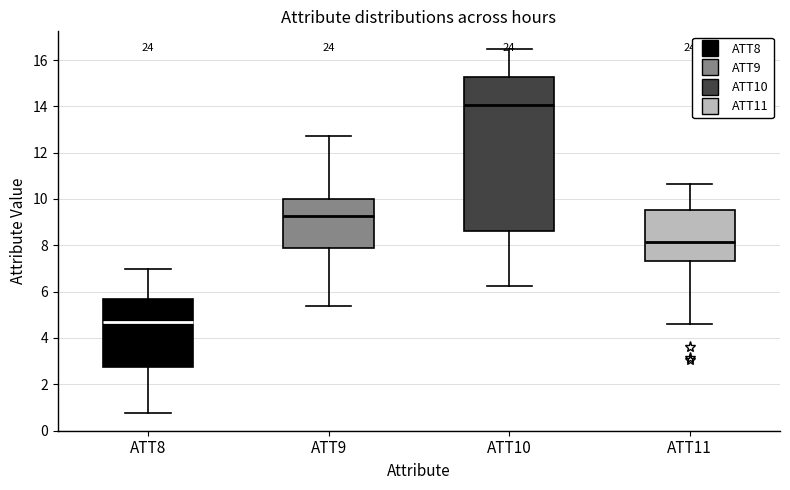

Reading left to right, transcribe this box plot: for each box, give where its median line is, the range the box spans, and where its two whiskers end, as read against the y-axis. The values are not printed on the chart, so give them approximately, as read against the axis.

ATT8: median 4.8, box 2.8 to 5.6, whiskers 0.8 to 7.0
ATT9: median 9.2, box 7.8 to 10.0, whiskers 5.4 to 12.8
ATT10: median 14.0, box 8.6 to 15.2, whiskers 6.2 to 16.4
ATT11: median 8.2, box 7.4 to 9.6, whiskers 4.6 to 10.6